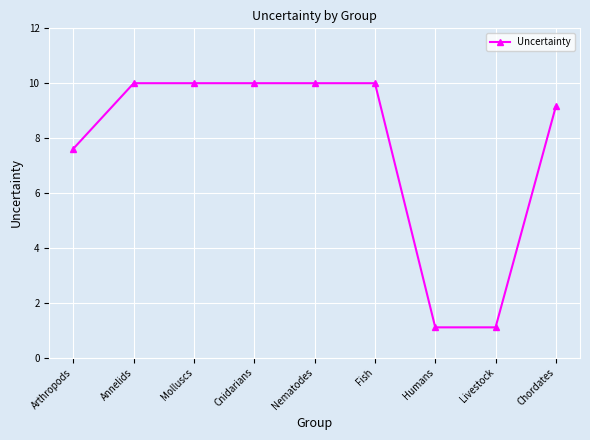

What is the change in value from Molluscs to Livestock?

-8.9